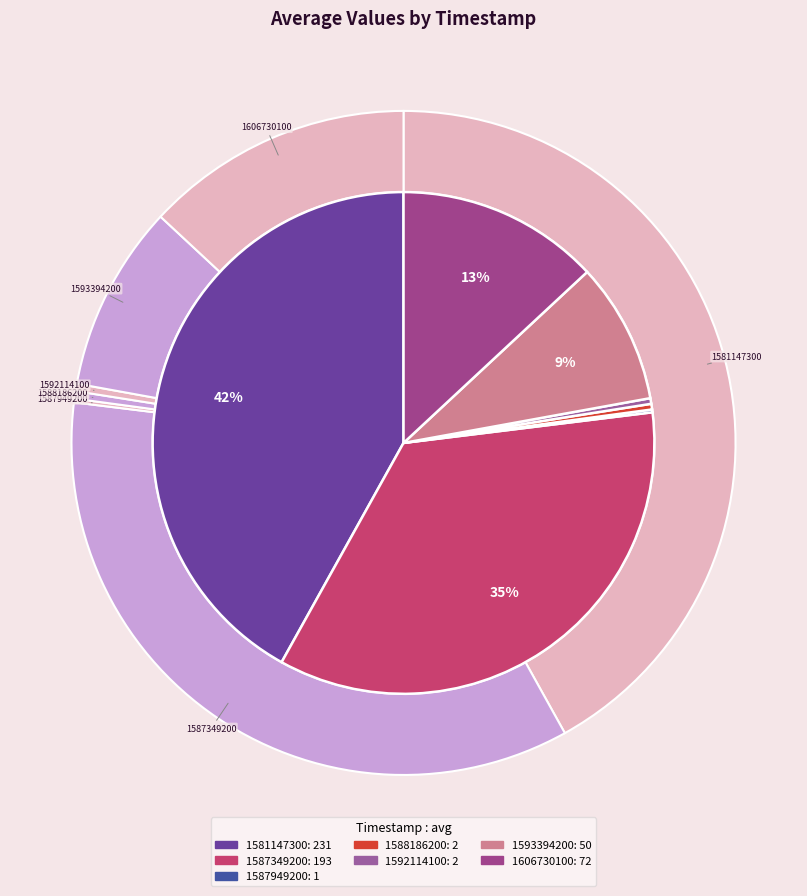

What is the total percentage of 1588186200 and 1593394200?

9.4%